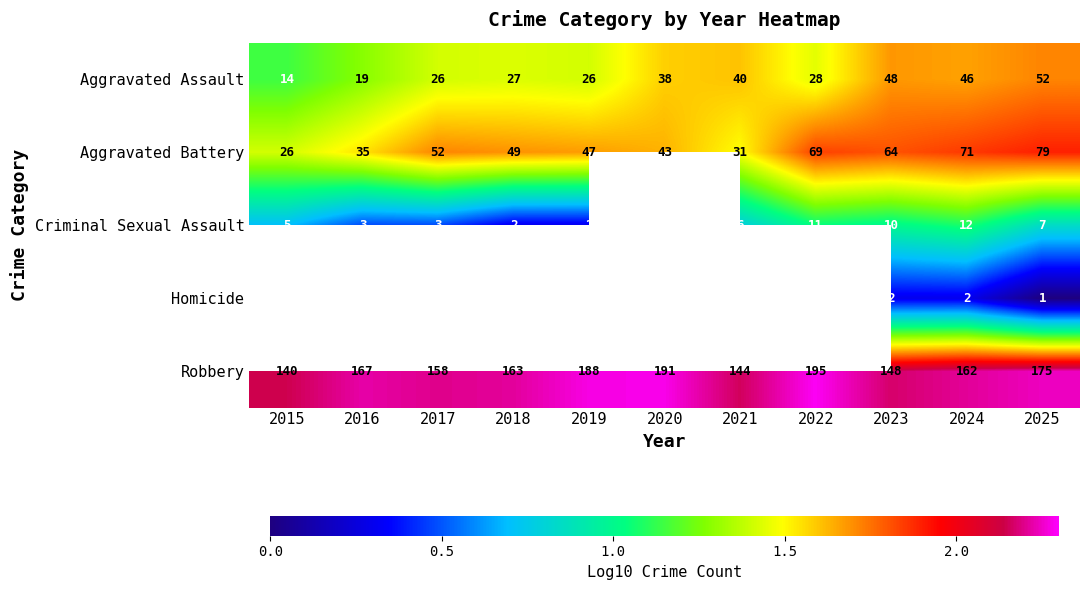

At 2024, list the series in order from largest to smallest.

Robbery, Aggravated Battery, Aggravated Assault, Criminal Sexual Assault, Homicide